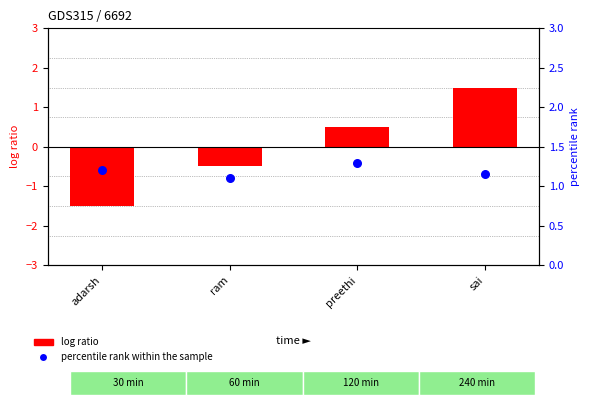

What are all the series names shown in the legend?

log ratio, percentile rank within the sample